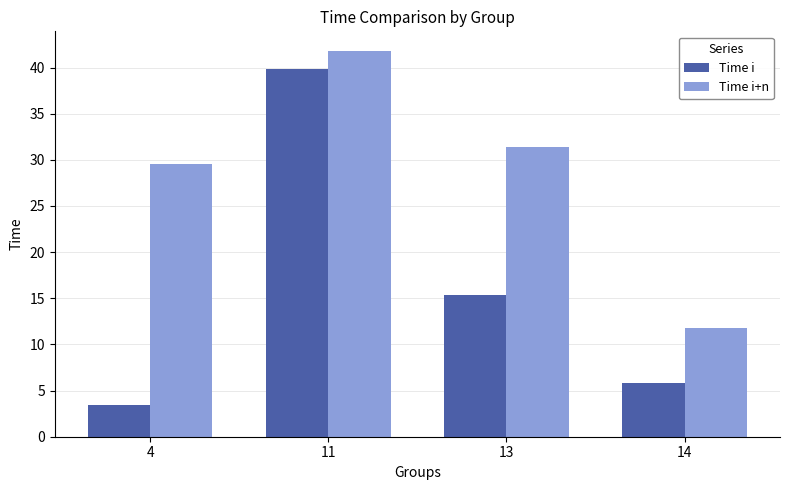

How many categories are shown in the chart?

4